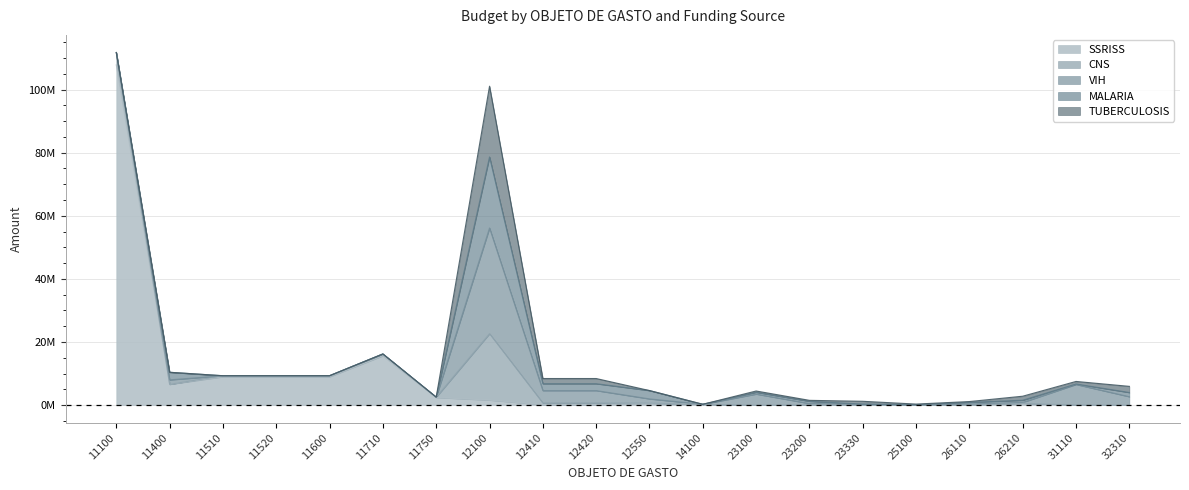

What is the difference between the highest and lowest values at 11710?

15636955.2